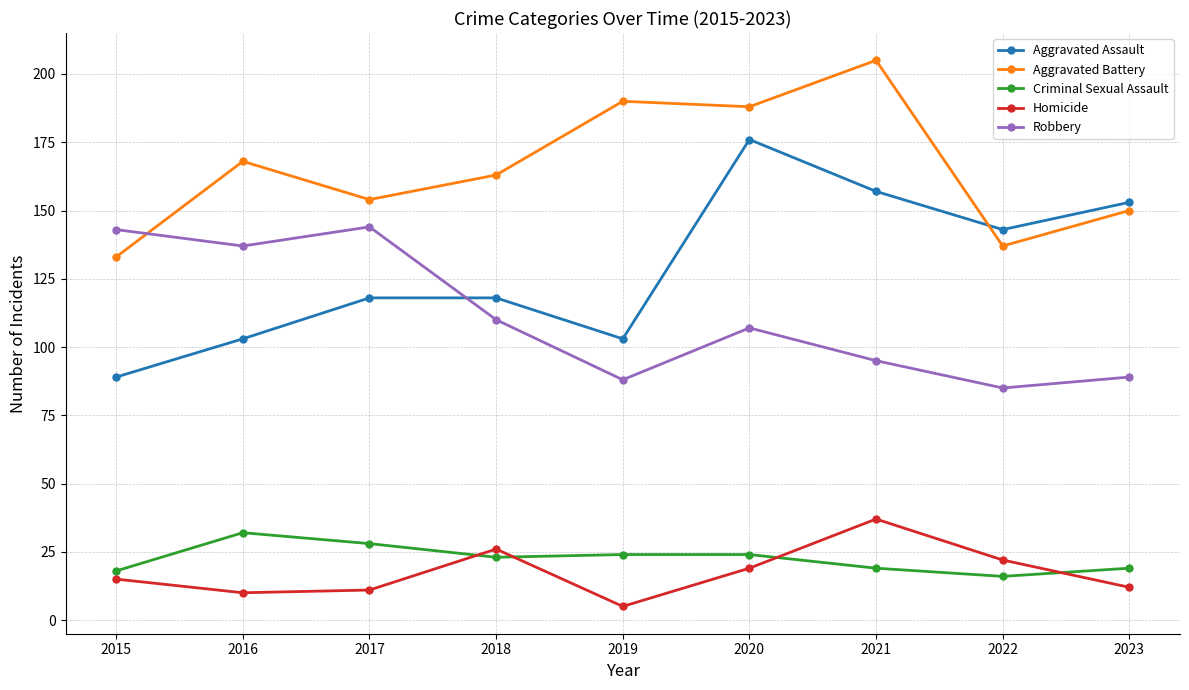

How many series are shown in this chart?

5